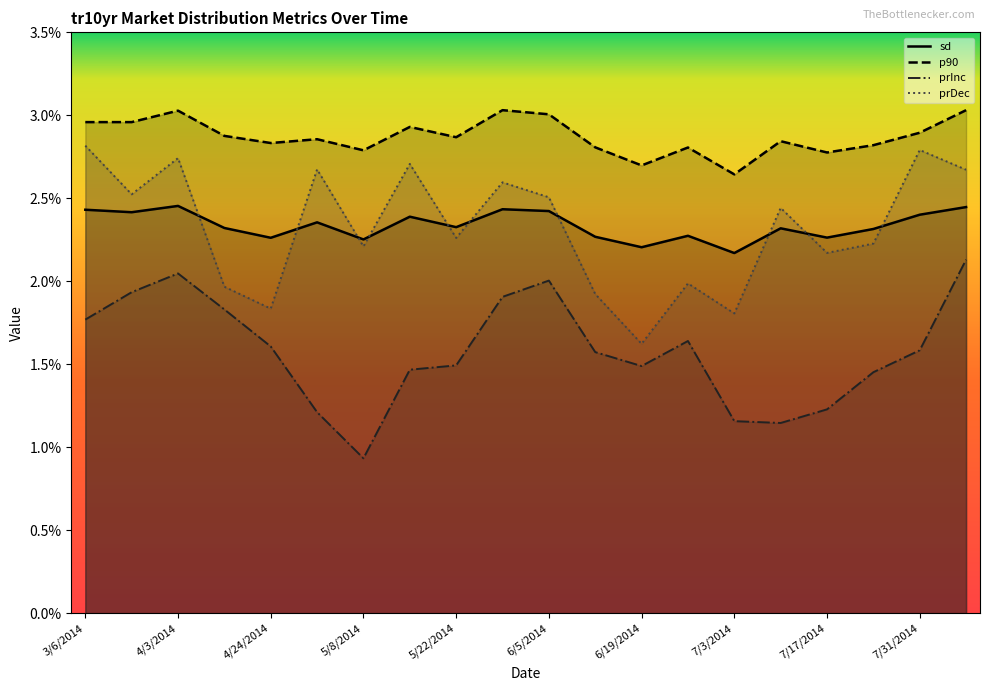

Is the value of p90 at 7/10/2014 greater than the value of sd at 6/19/2014?

Yes